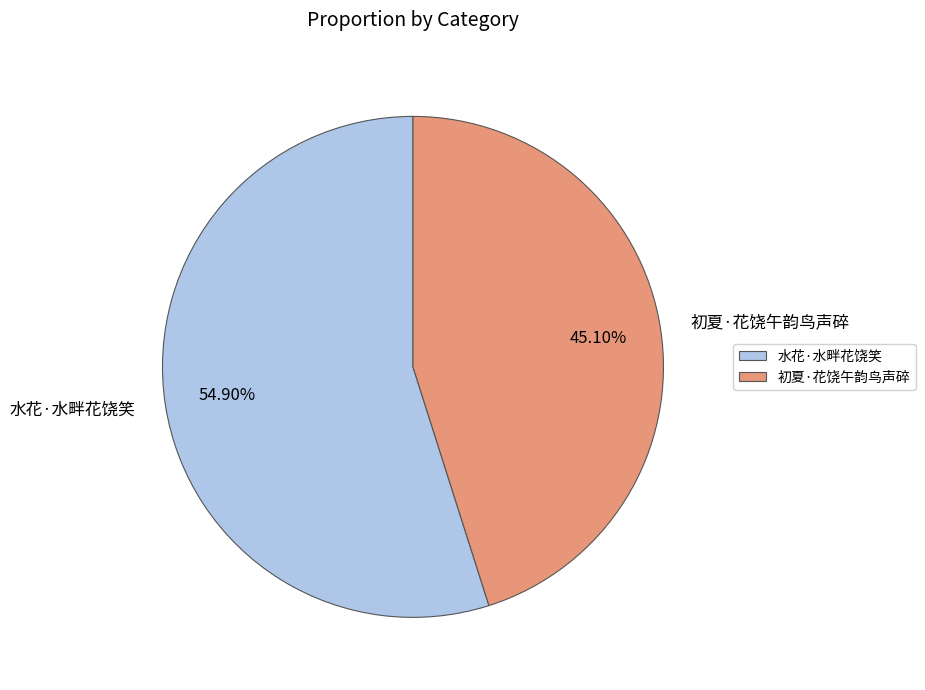

Is 初夏·花饶午韵鸟声碎 the majority of the pie?

No